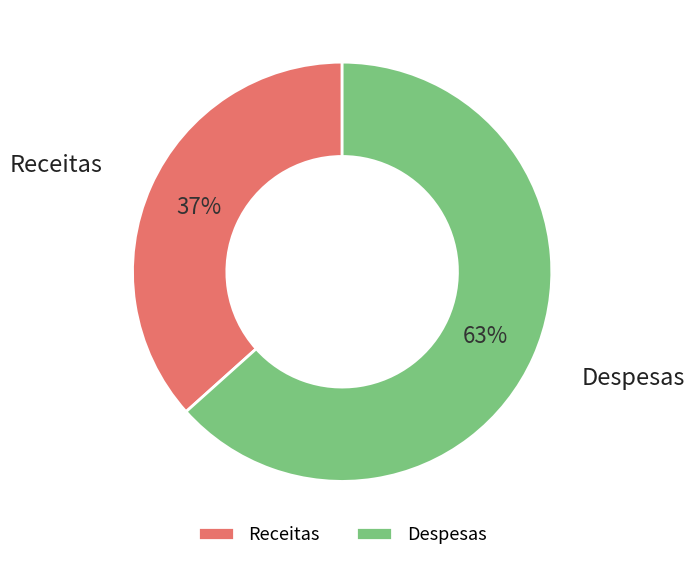

To the nearest percent, what portion does Despesas represent?

63%